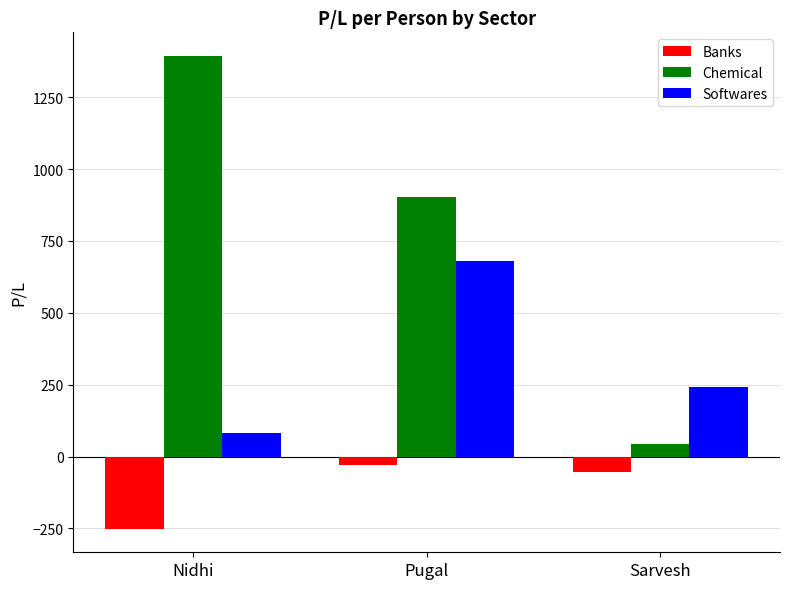

What is the label of the 2nd bar from the right?

Pugal